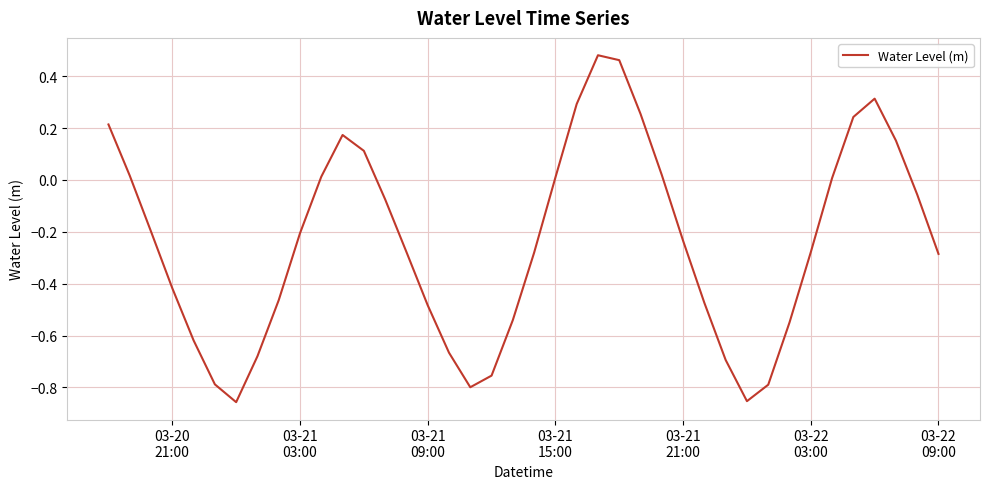

What is the difference between the maximum and minimum values?

1.3